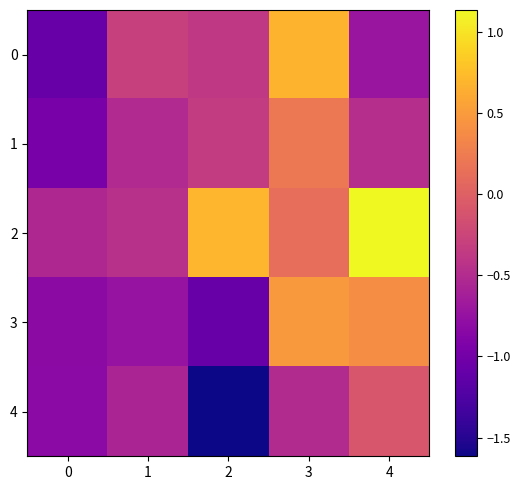

Rank the series at 0 from highest to lowest value.

2, 3, 4, 1, 0